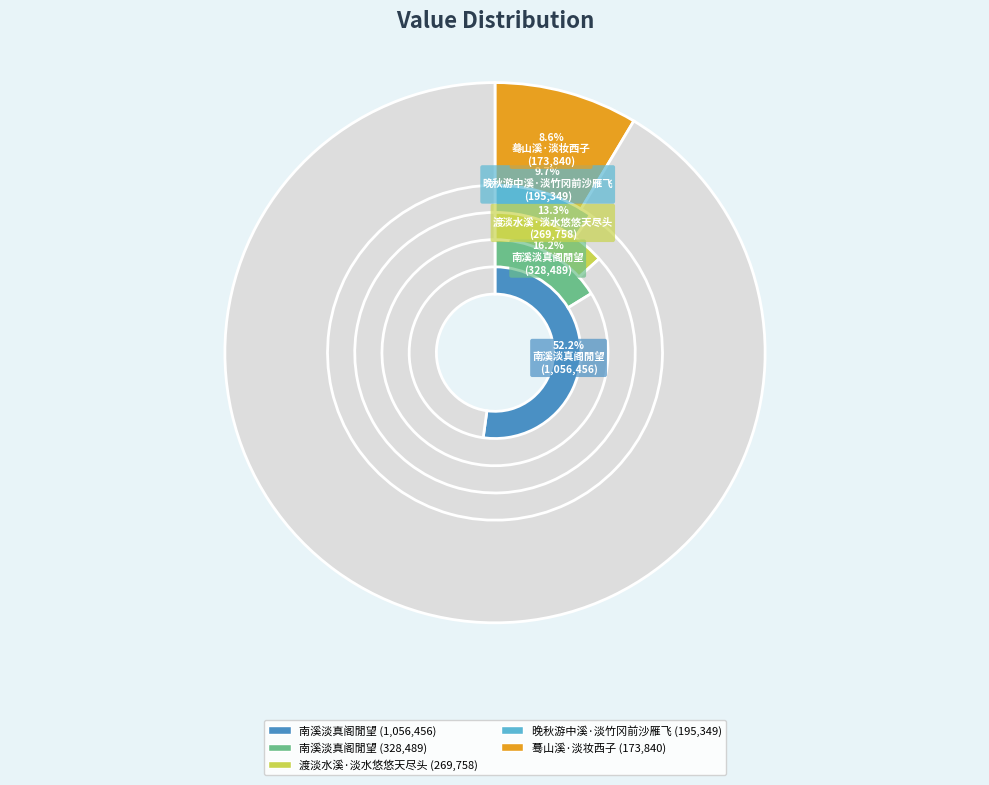

Rank the categories by value from highest to lowest.

南溪淡真阁閒望, 南溪淡真阁閒望, 渡淡水溪·淡水悠悠天尽头, 晚秋游中溪·淡竹冈前沙雁飞, 蓦山溪·淡妆西子